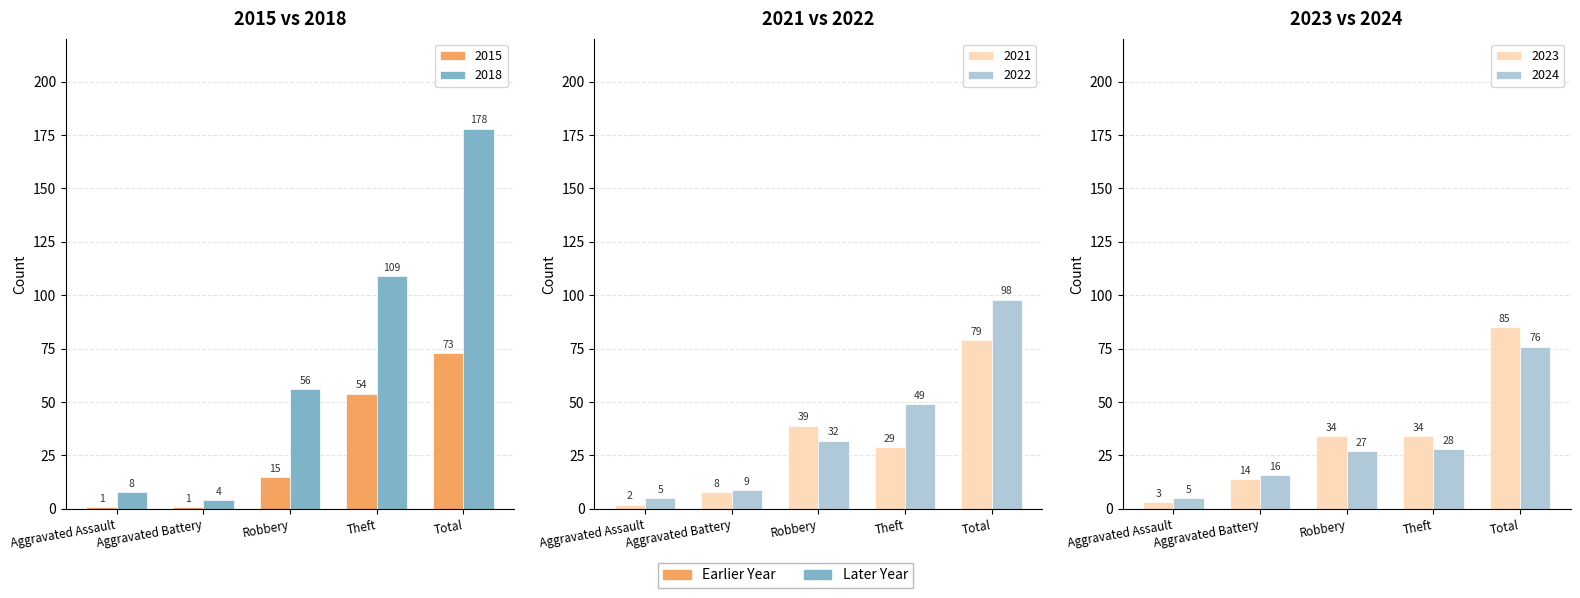

At how many categories does at least one series exceed 95?

2